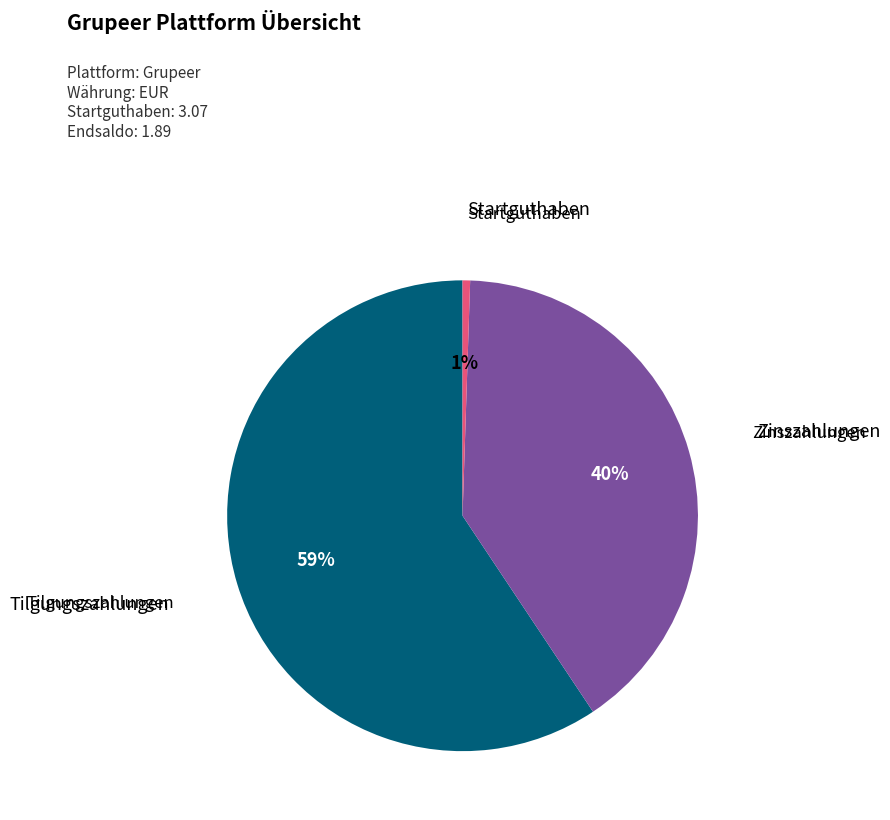

Is there a majority slice in this chart?

Yes